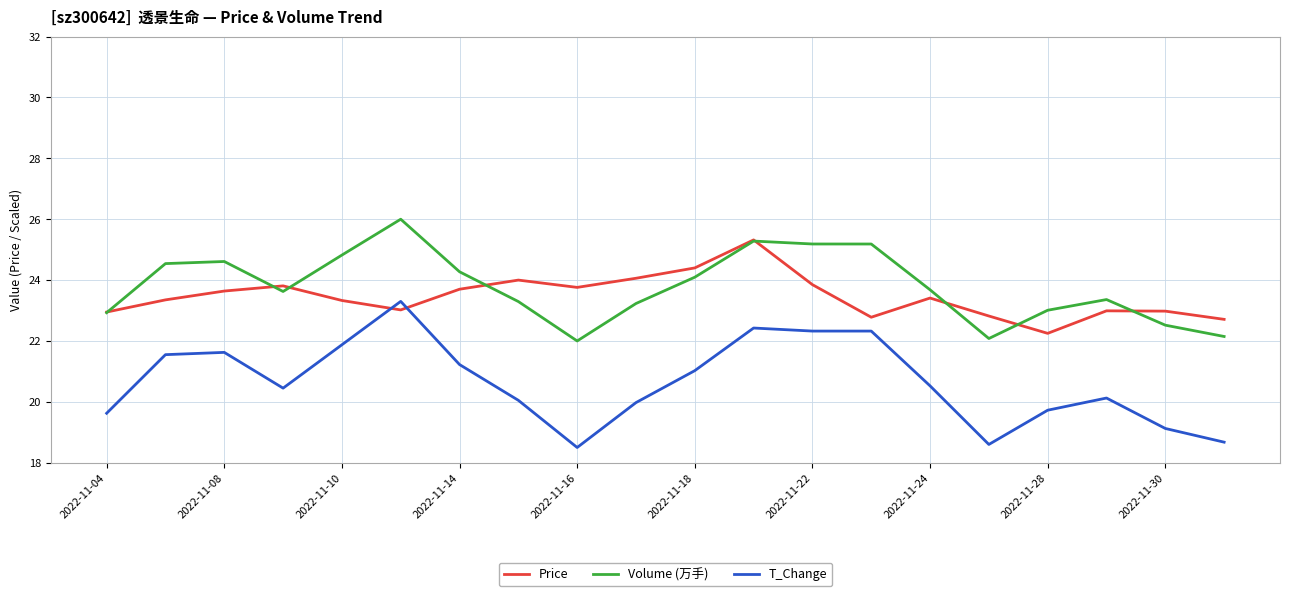

True or false: Volume (万手) and T_Change intersect in this chart.

False